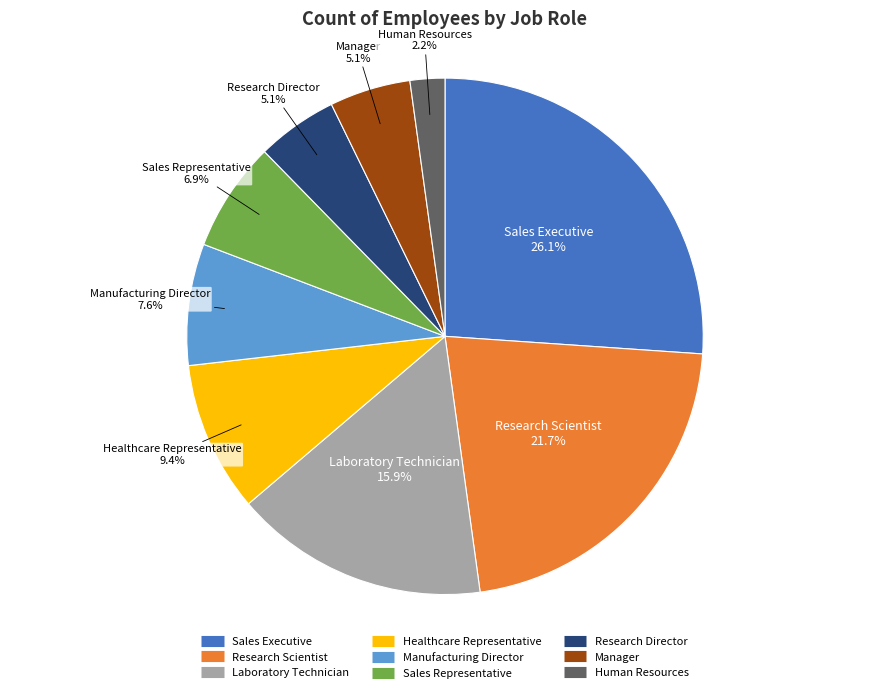

Which slice is the largest?

Sales Executive